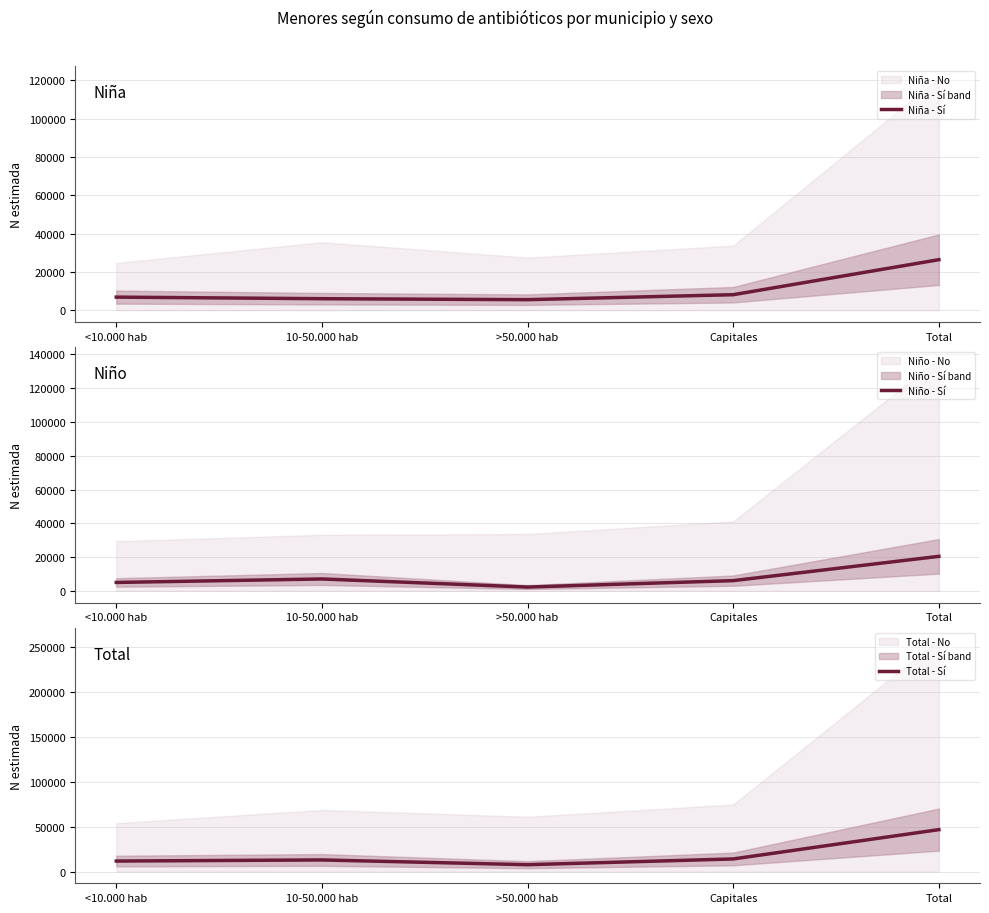

List the labels in order of Niña - Sí value, smallest first.

>50.000 hab, 10-50.000 hab, <10.000 hab, Capitales, Total